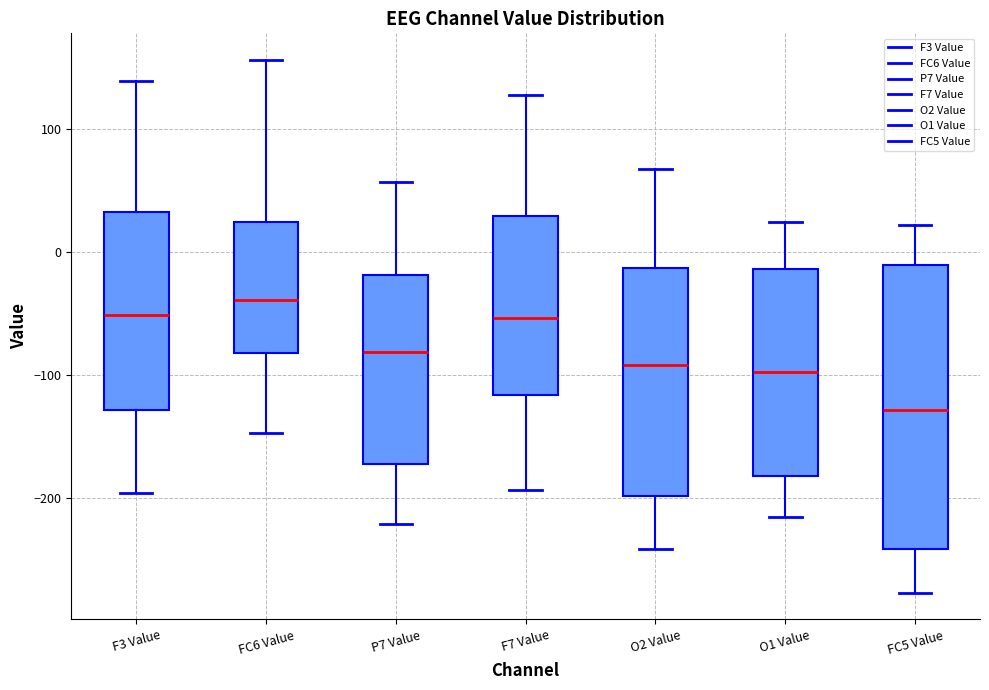

Reading left to right, read every box against the y-axis: the position of its median line, the range the box covers, and the ends of its whiskers. The values are not printed on the chart, so give them approximately, as read against the axis.

F3 Value: median -50, box -130 to 30, whiskers -200 to 140
FC6 Value: median -40, box -80 to 20, whiskers -150 to 160
P7 Value: median -80, box -170 to -20, whiskers -220 to 60
F7 Value: median -50, box -120 to 30, whiskers -190 to 130
O2 Value: median -90, box -200 to -10, whiskers -240 to 70
O1 Value: median -100, box -180 to -10, whiskers -210 to 20
FC5 Value: median -130, box -240 to -10, whiskers -280 to 20